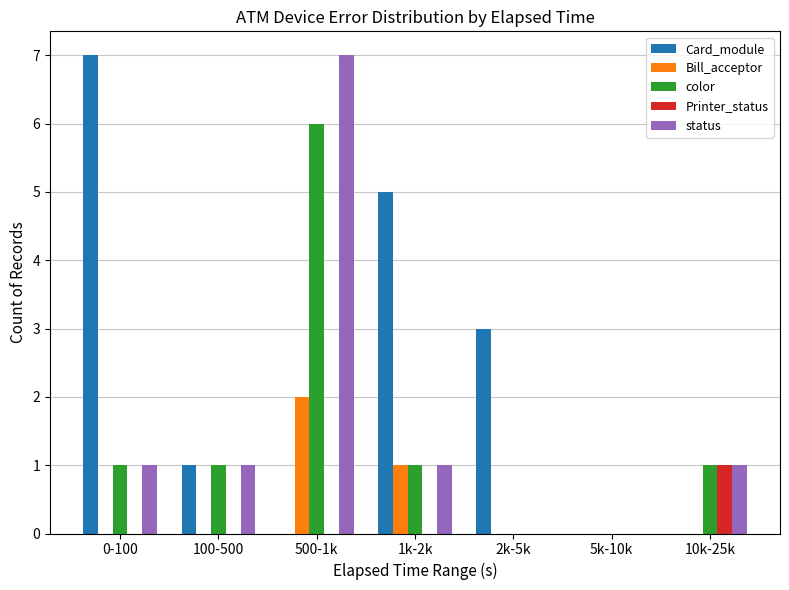

What is the average value of the Card_module series?

2